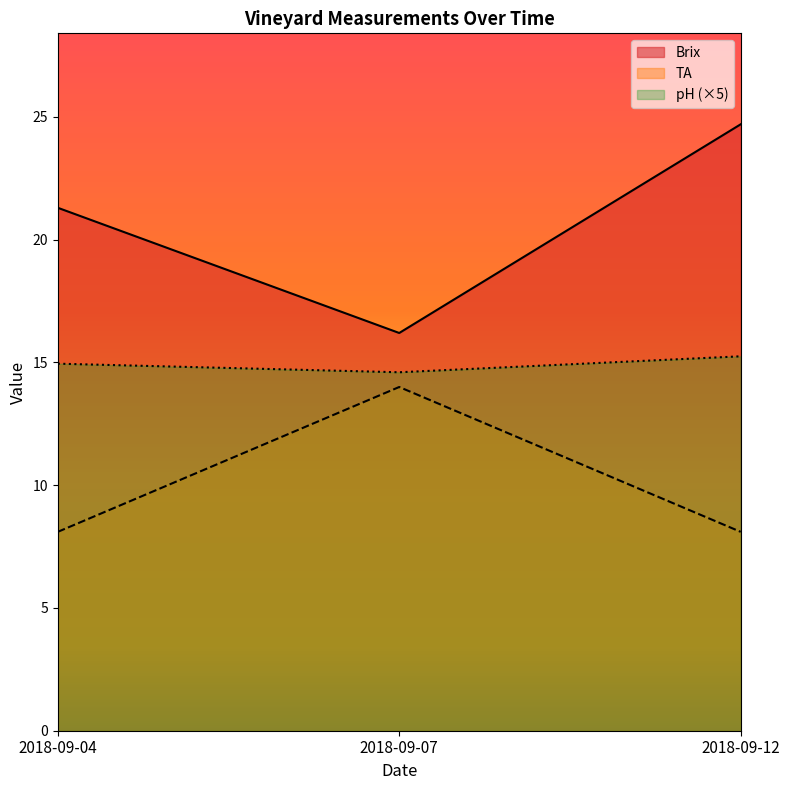

Rank the series by their maximum value, from lowest to highest.

TA, pH (×5), Brix